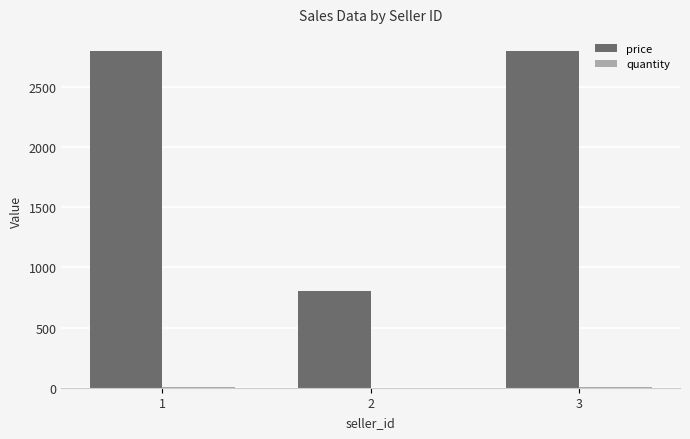

The value of price at 2 is 1330. True or false?

False